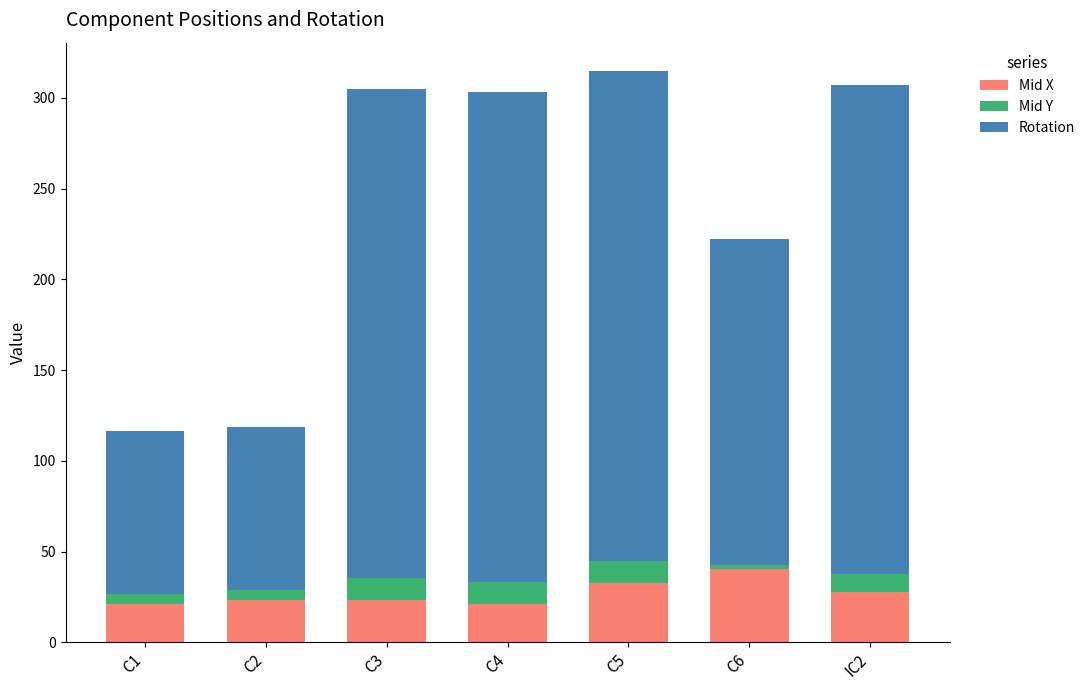

What is the minimum value for Mid X?

21.1